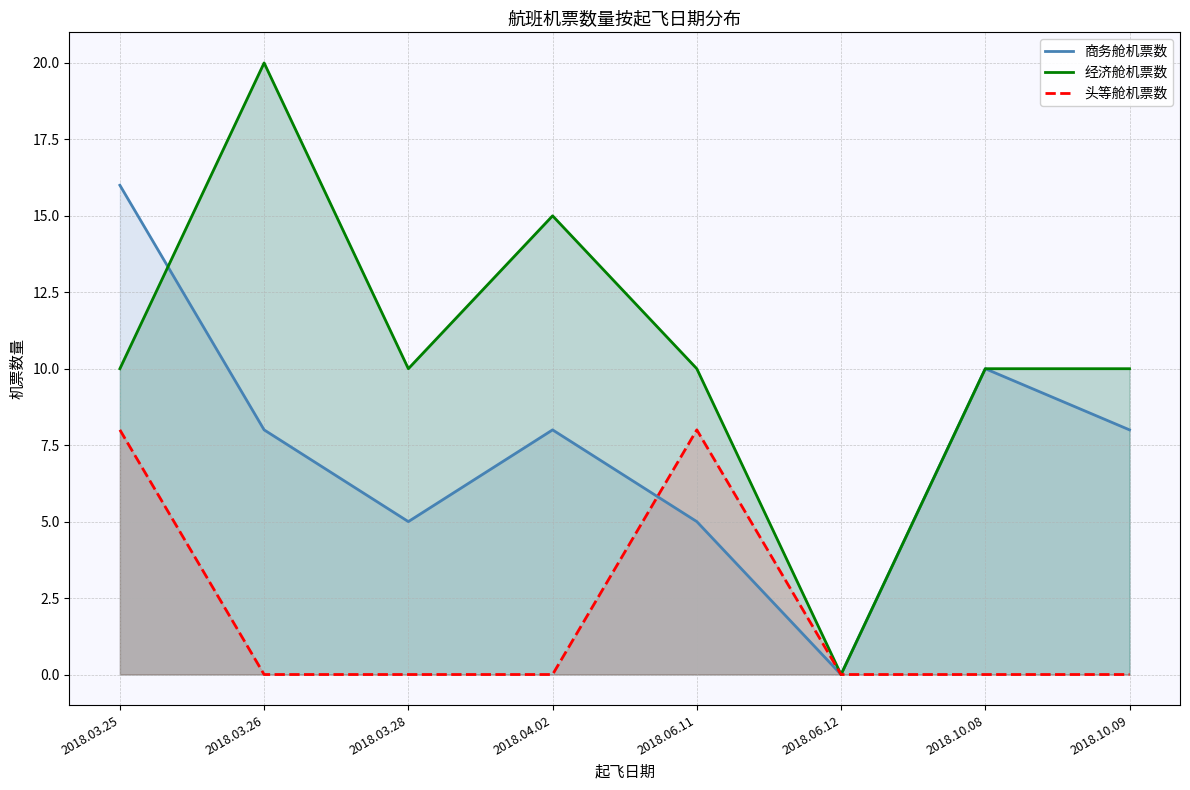

At how many categories does at least one series exceed 19?

1